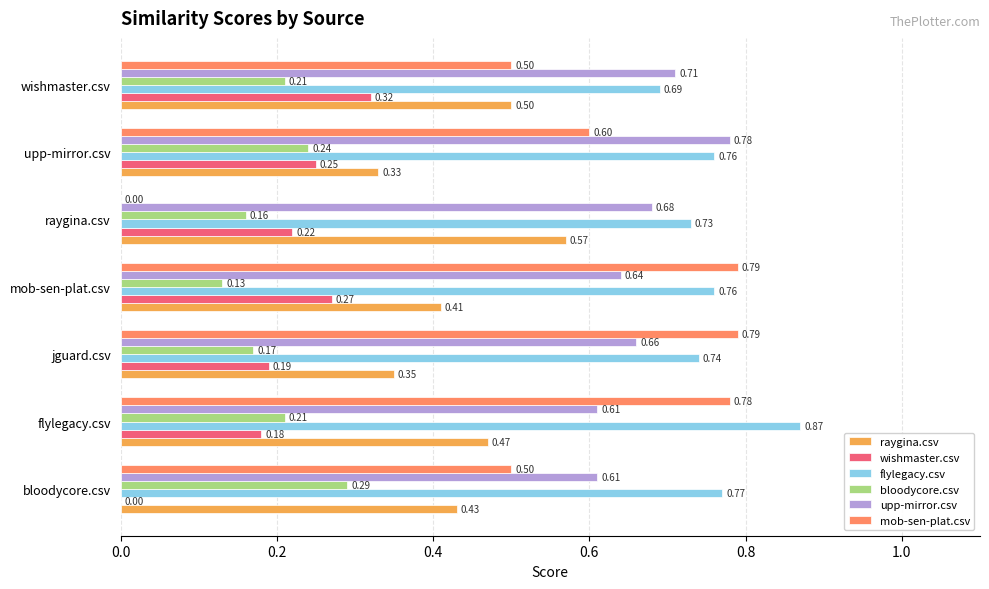

Which category has the highest value across all series?

flylegacy.csv